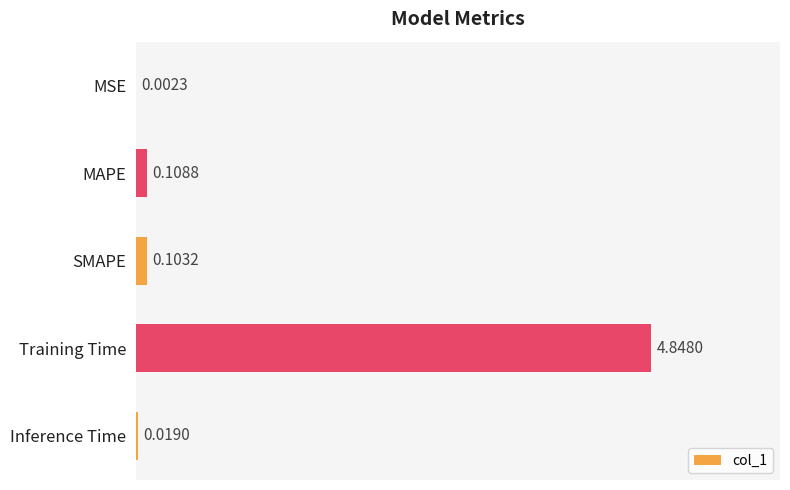

What is the sum of all values?

5.1